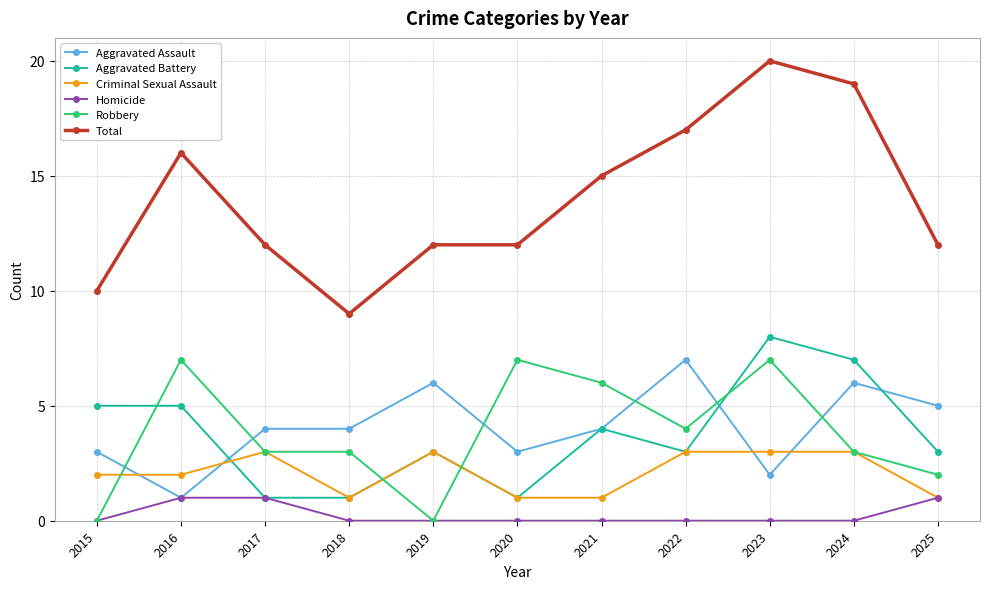

Between which two adjacent categories do Criminal Sexual Assault and Aggravated Assault first intersect?

2015 and 2016